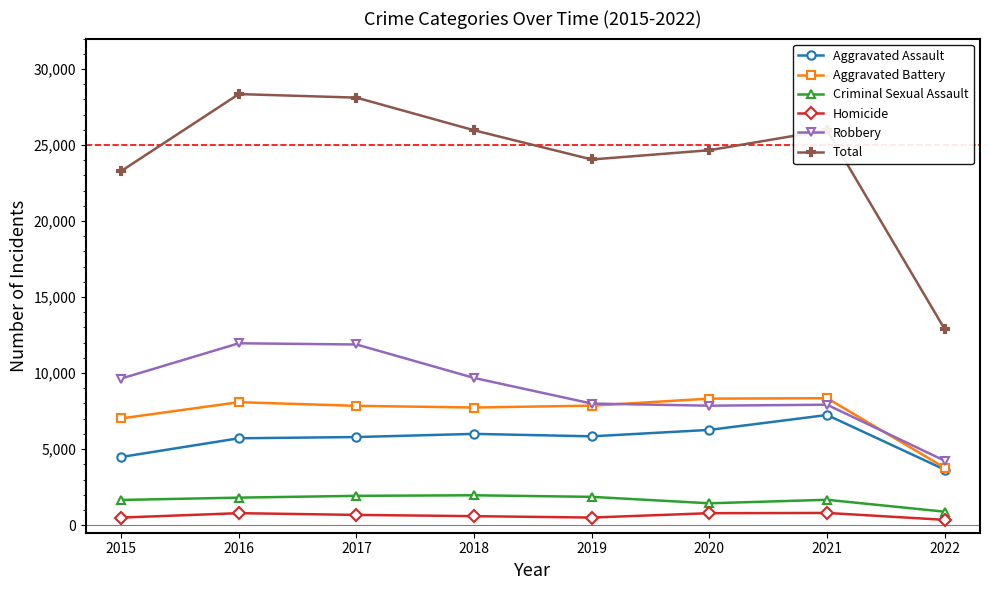

Between 2015 and 2016, which series saw the biggest shift?

Total